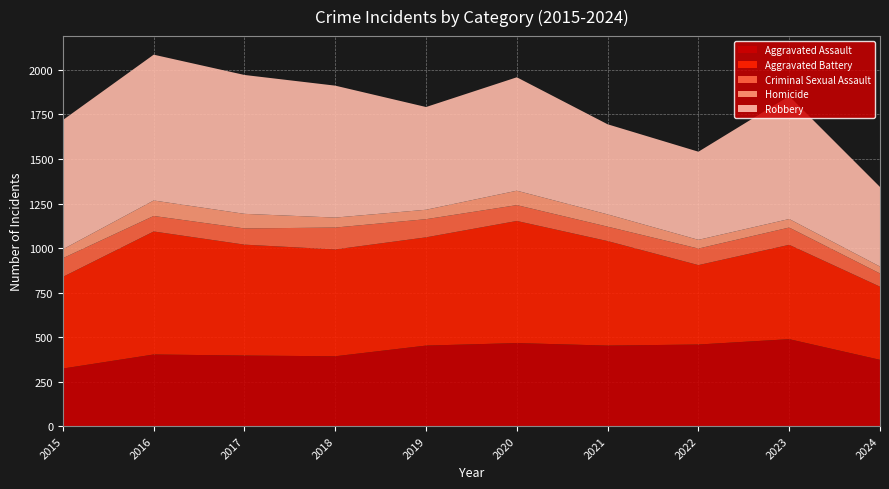

Reading left to right, list all the values displayed in this chart.

Aggravated Assault: 2015=323	2016=402	2017=396	2018=392	2019=452	2020=466	2021=452	2022=458	2023=488	2024=372
Aggravated Battery: 2015=515	2016=691	2017=623	2018=600	2019=608	2020=686	2021=587	2022=446	2023=530	2024=411
Criminal Sexual Assault: 2015=105	2016=87	2017=91	2018=123	2019=102	2020=89	2021=81	2022=93	2023=97	2024=74
Homicide: 2015=50	2016=87	2017=82	2018=56	2019=53	2020=81	2021=69	2022=49	2023=48	2024=39
Robbery: 2015=726	2016=819	2017=780	2018=741	2019=577	2020=637	2021=506	2022=495	2023=690	2024=447